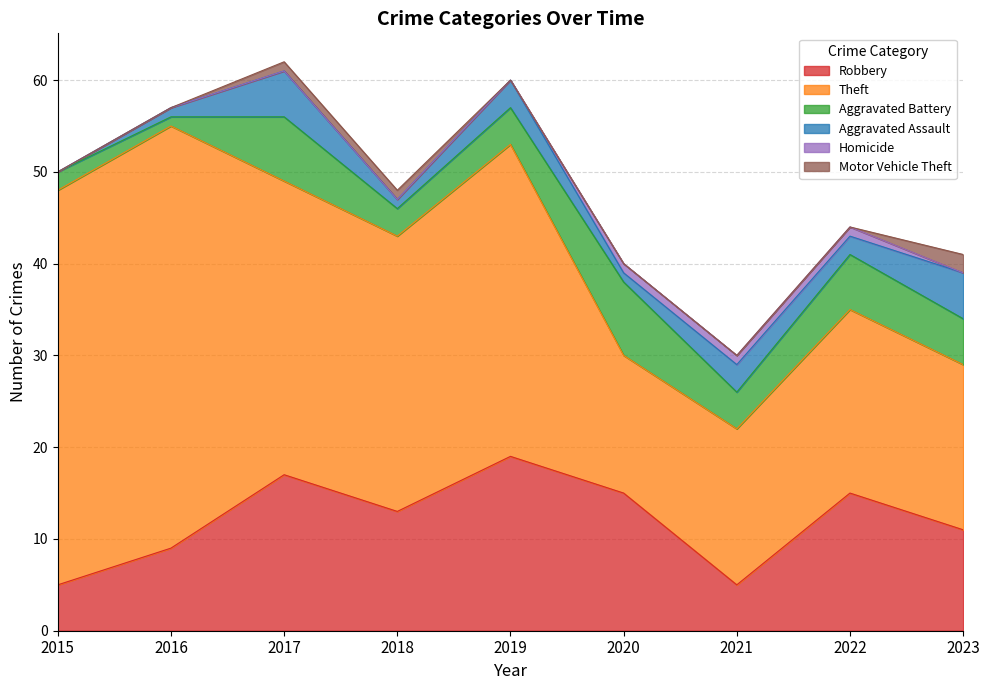

The Theft series shows 11 at 2023. True or false?

False